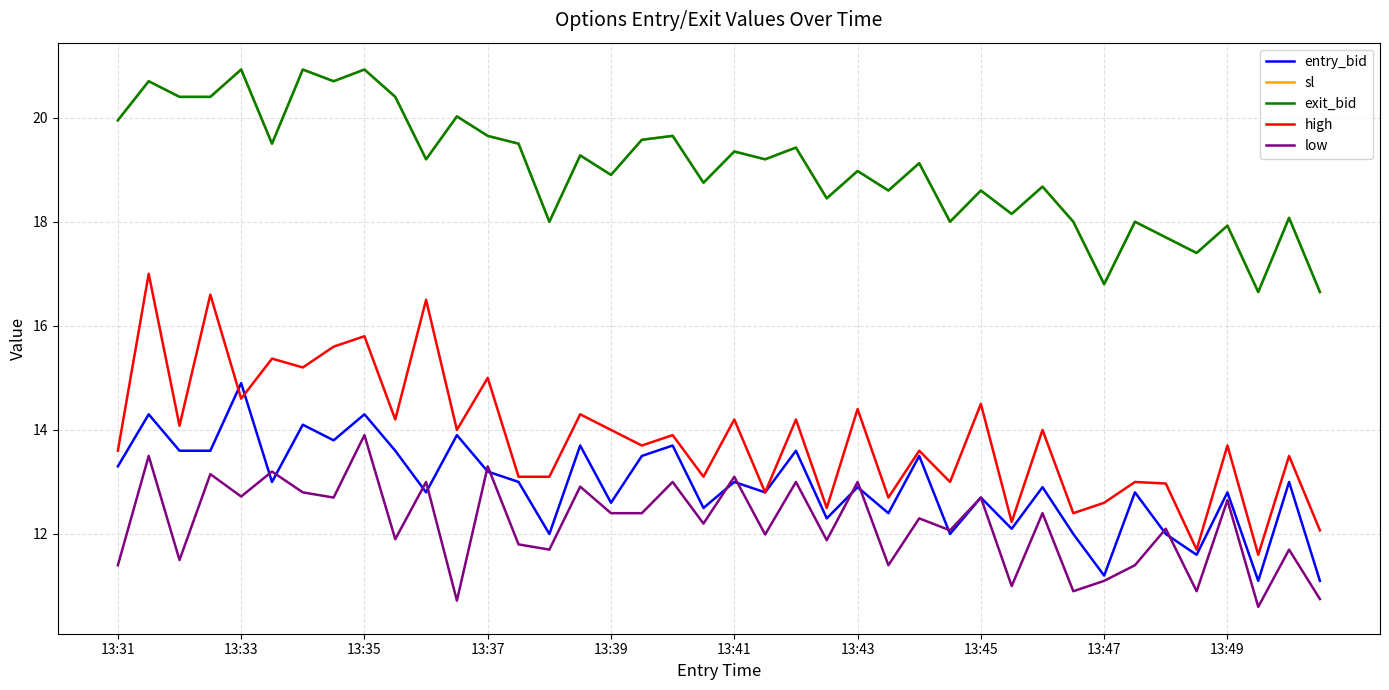

At how many categories does at least one series exceed 11?

40